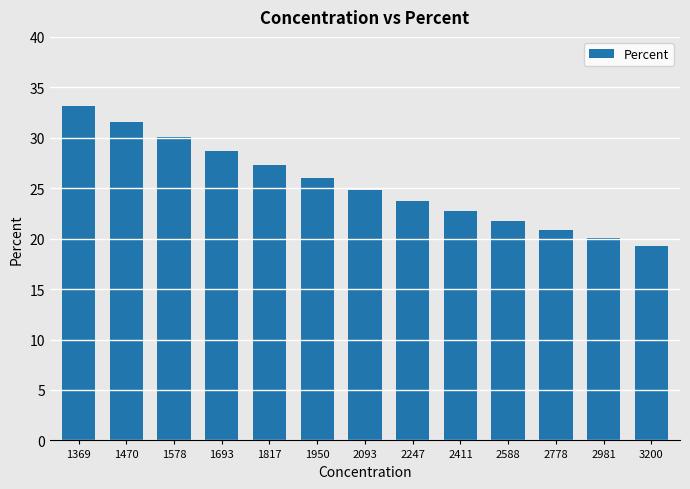

Which category has the highest value across all series?

1369